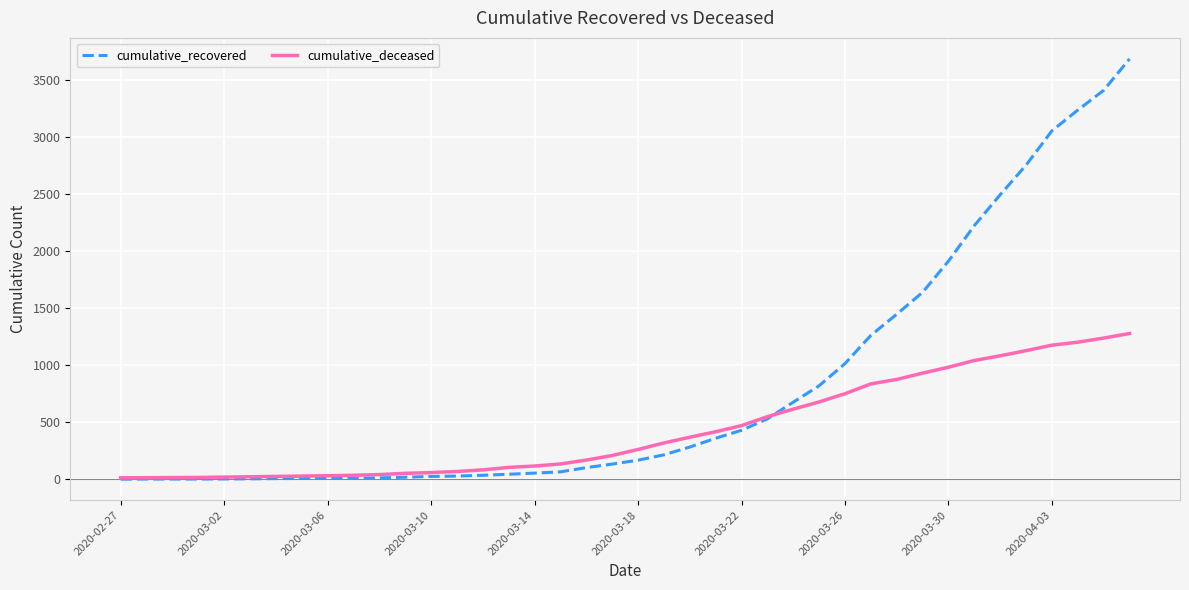

What is the maximum value for cumulative_recovered?

3681